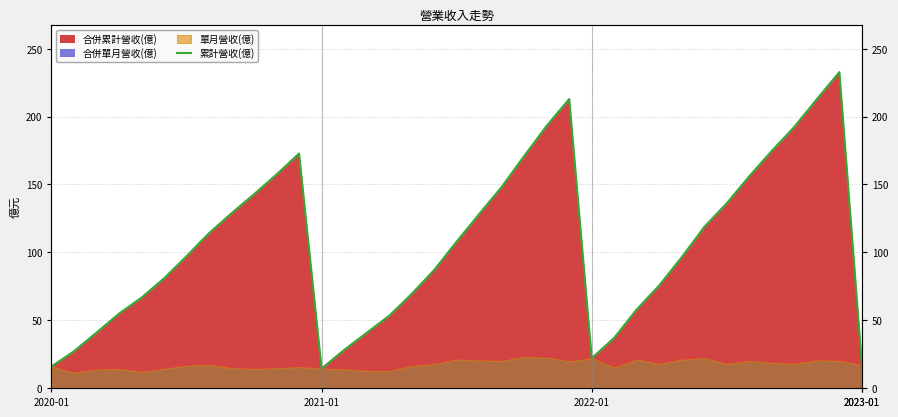

What is the smallest value displayed?

14.3